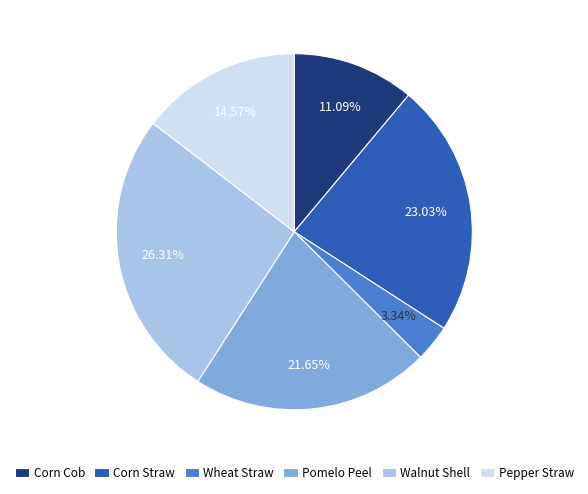

Is it true that Pepper Straw is 21% of the pie?

False